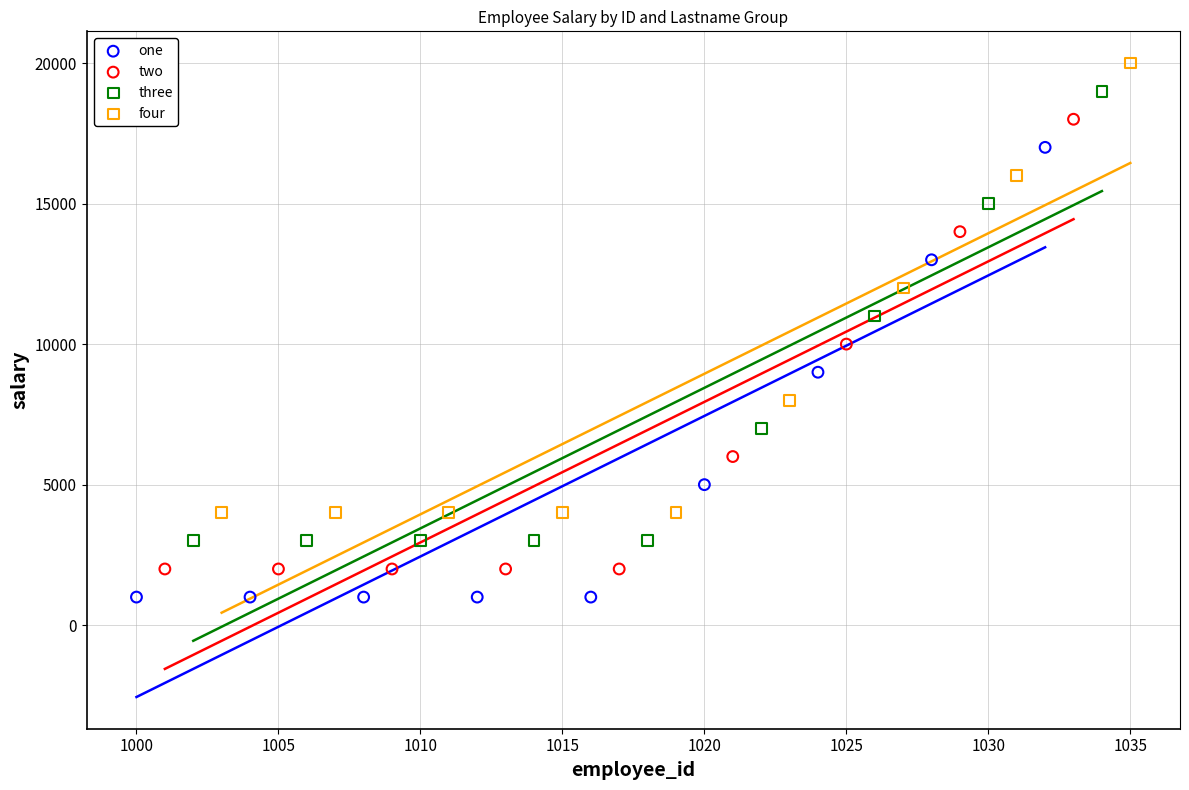

Which series reaches the minimum Y coordinate?

one